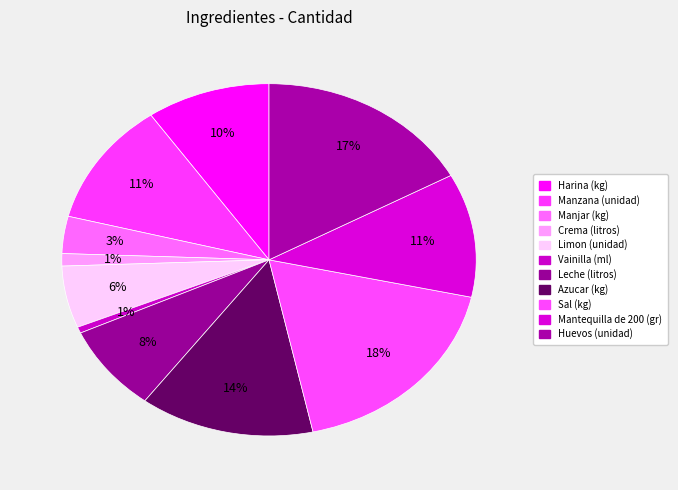

Do Manjar (kg) and Limon (unidad) together represent more than half of the pie?

No